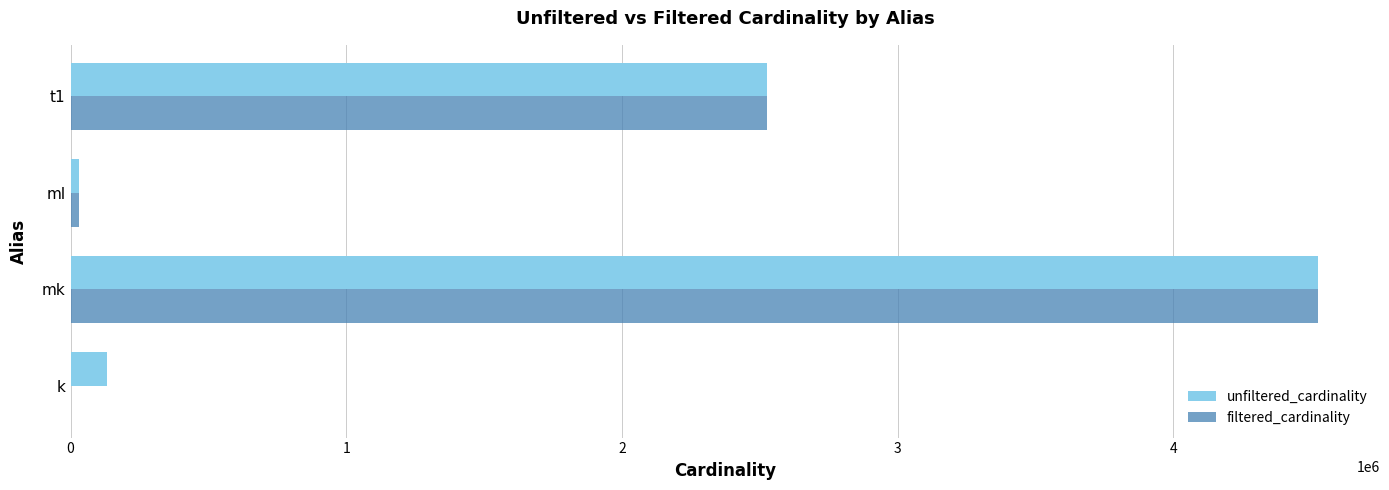

At which category is the sum across all series the highest?

mk